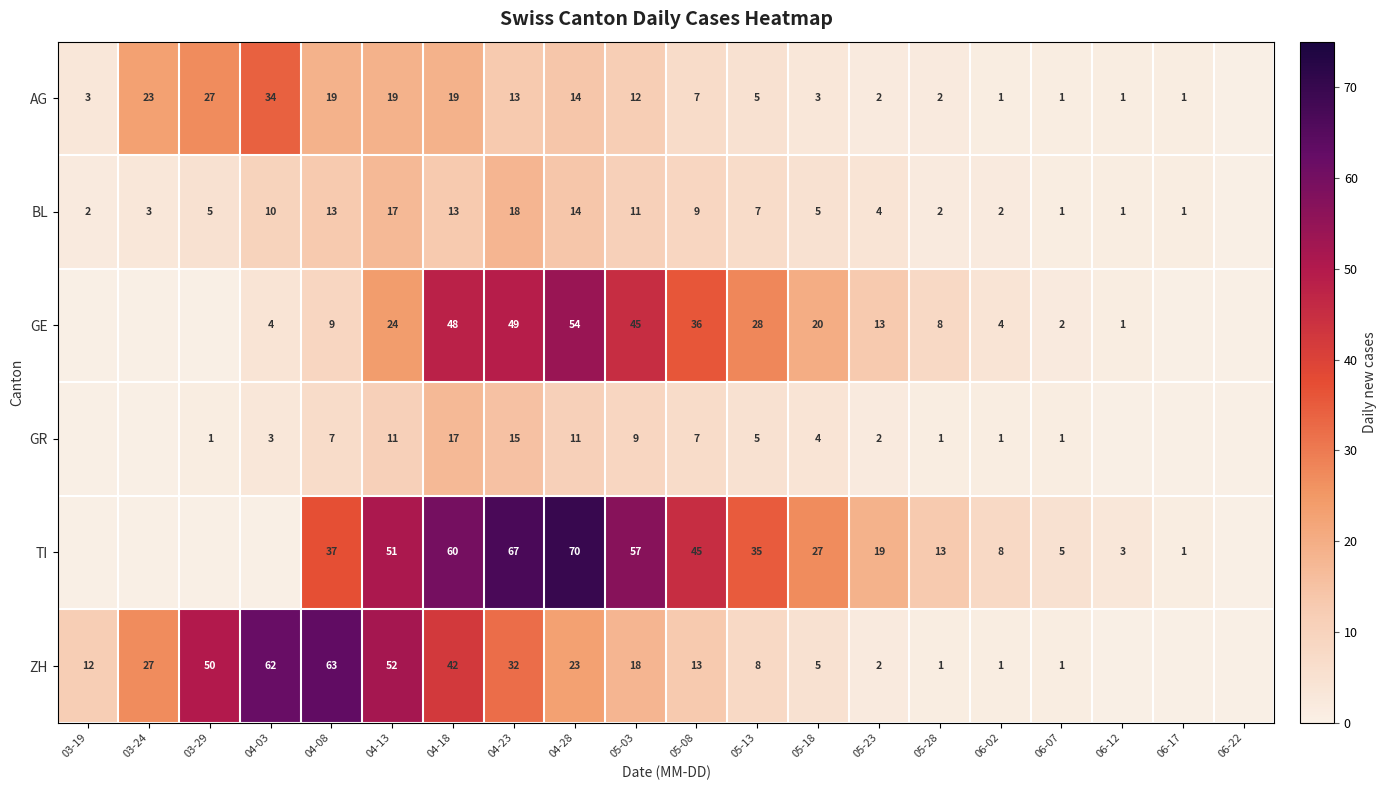

Is the value of GE at 04-28 greater than the value of AG at 04-18?

Yes